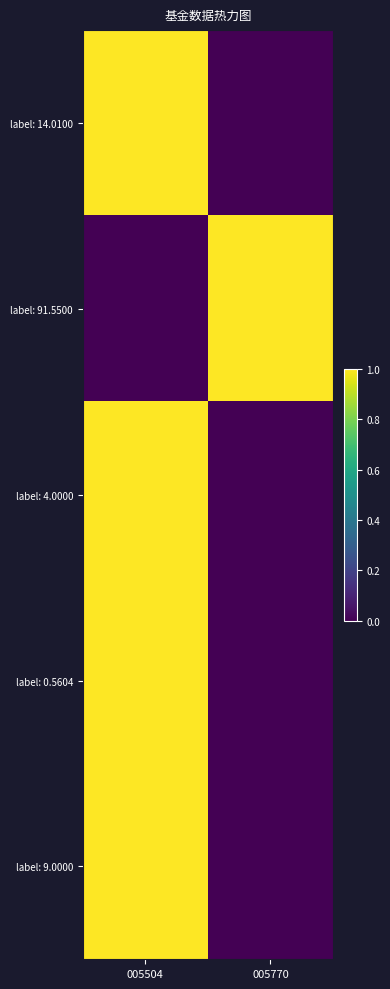

Reading right to left, list all the values displayed in this chart.

label: 14.0100: 005770=0	005504=1
label: 91.5500: 005770=1	005504=0
label: 4.0000: 005770=0	005504=1
label: 0.5604: 005770=0	005504=1
label: 9.0000: 005770=0	005504=1